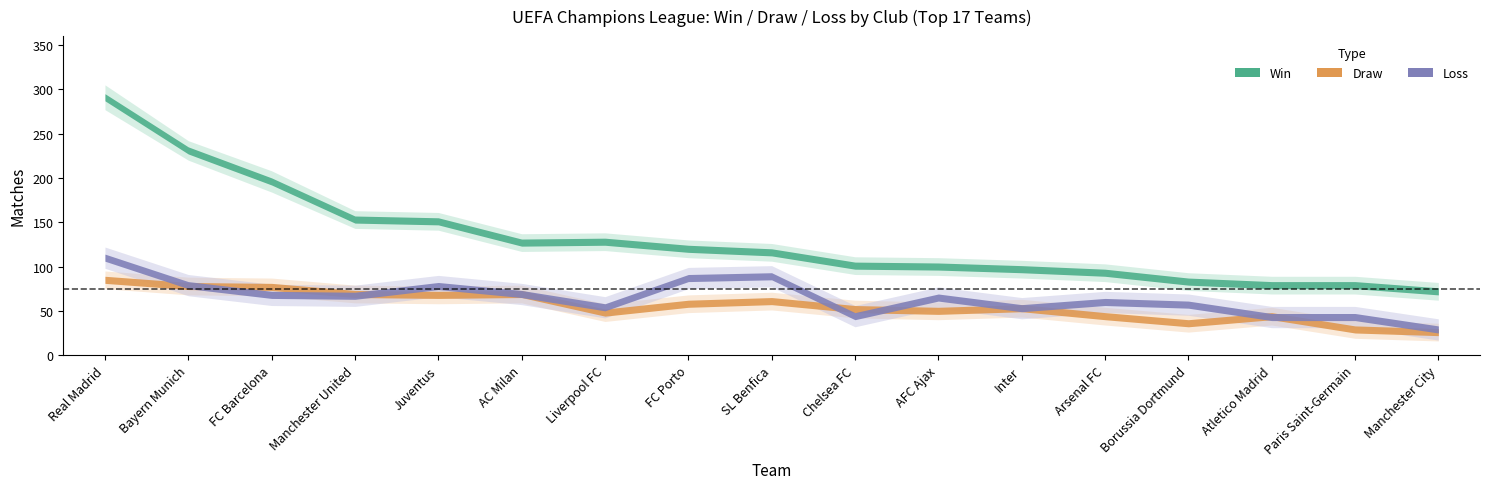

True or false: loss and winners intersect in this chart.

False